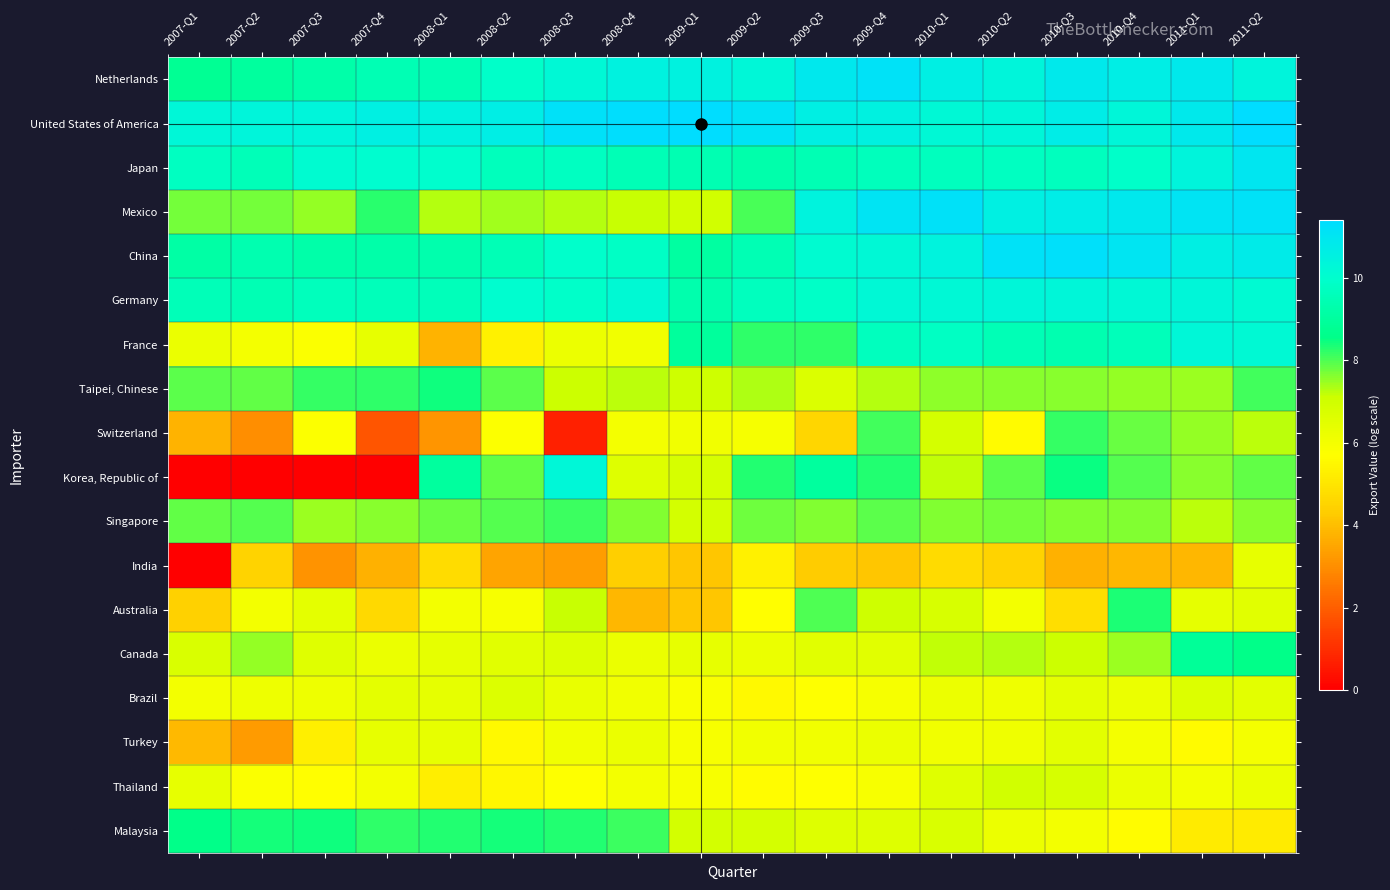

Which series has the largest total across all categories?

United States of America